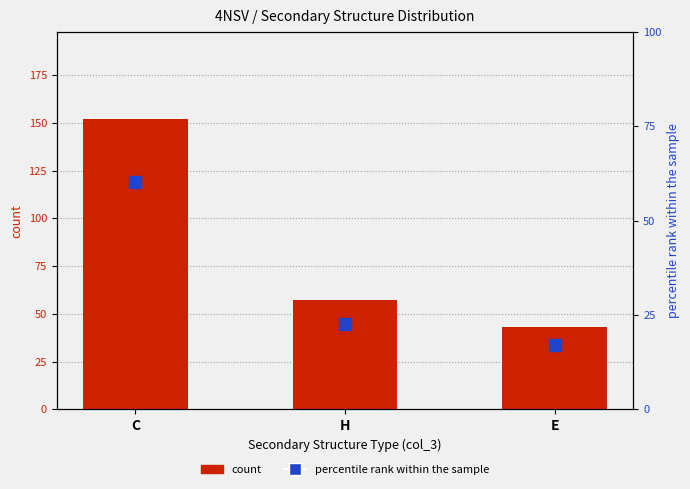

Which category has the lowest value in the count series?

E